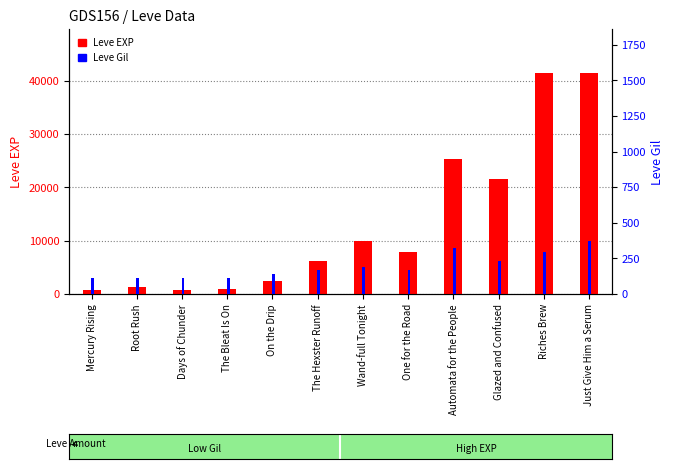

Rank the categories by Leve Gil value from highest to lowest.

Just Give Him a Serum, Automata for the People, Riches Brew, Glazed and Confused, Wand-full Tonight, The Hexster Runoff, One for the Road, On the Drip, Root Rush, Mercury Rising, Days of Chunder, The Bleat Is On